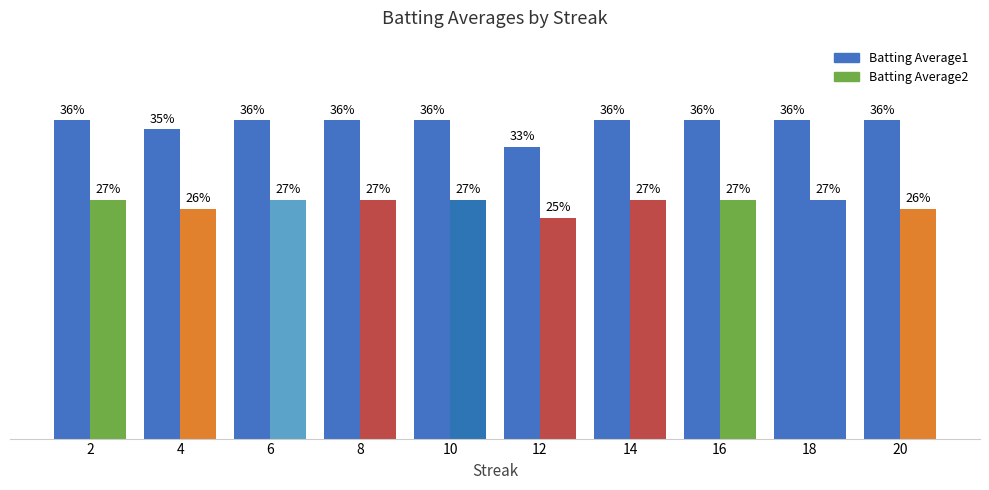

Are the bars grouped side by side (vs. stacked)?

Yes